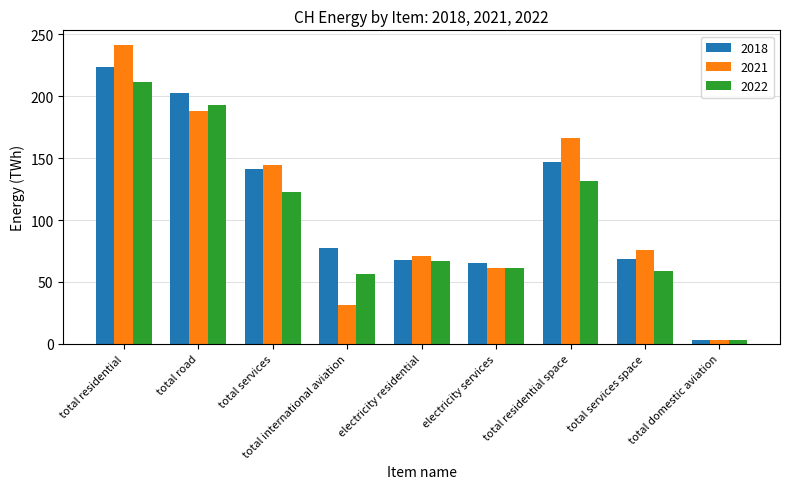

What is the approximate value of 2018 at electricity residential?

67.7